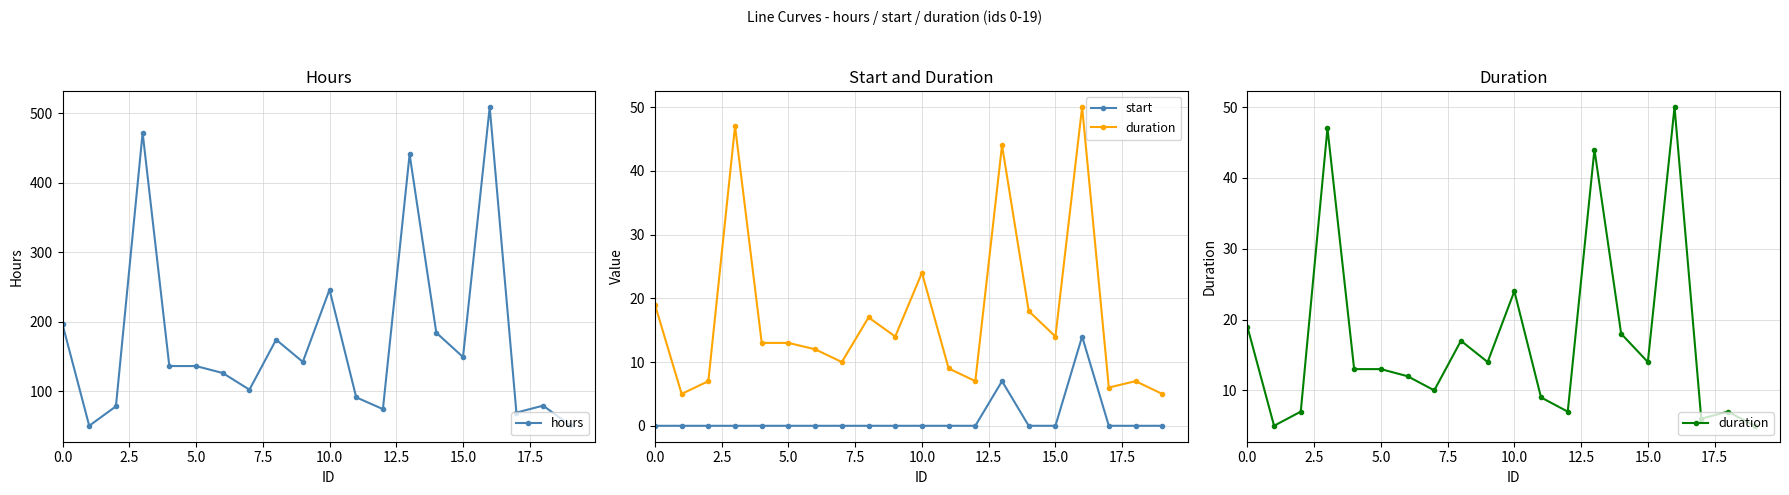

What is the difference between the maximum and minimum values in the duration series?

45